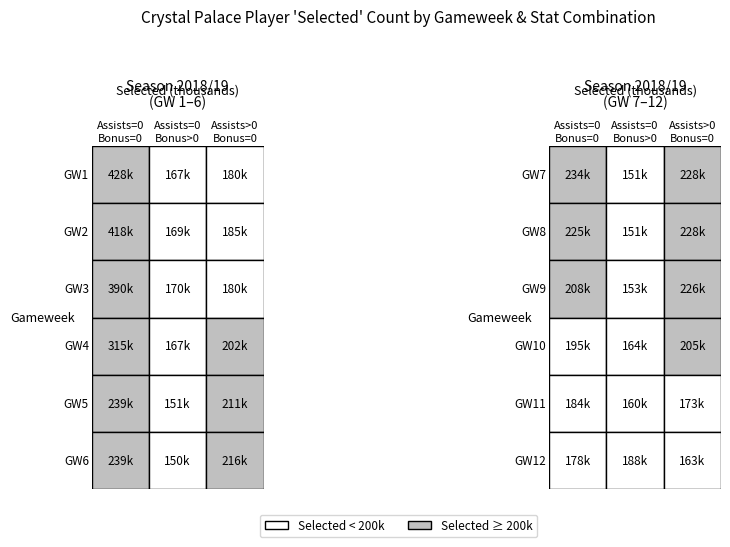

Reading left to right, what are all the values shown in this chart?

0: 0=428025	1=417659	2=389862	3=314755	4=238638	5=238564	6=233984	7=224963	8=208026	9=194886	10=183826	11=177999
1: 0=166863	1=168949	2=169858	3=166760	4=151303	5=149557	6=151111	7=150968	8=153348	9=164483	10=159677	11=187941
2: 0=180386	1=185043	2=180458	3=202060	4=211039	5=216490	6=227604	7=227604	8=225580	9=204715	10=173199	11=163065